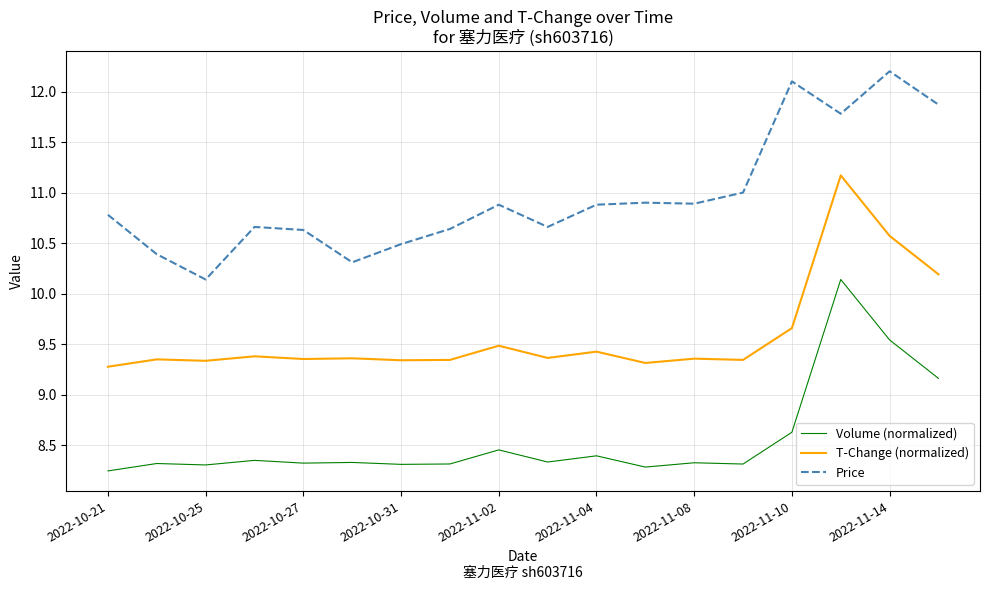

True or false: Price and T-Change (normalized) intersect in this chart.

False